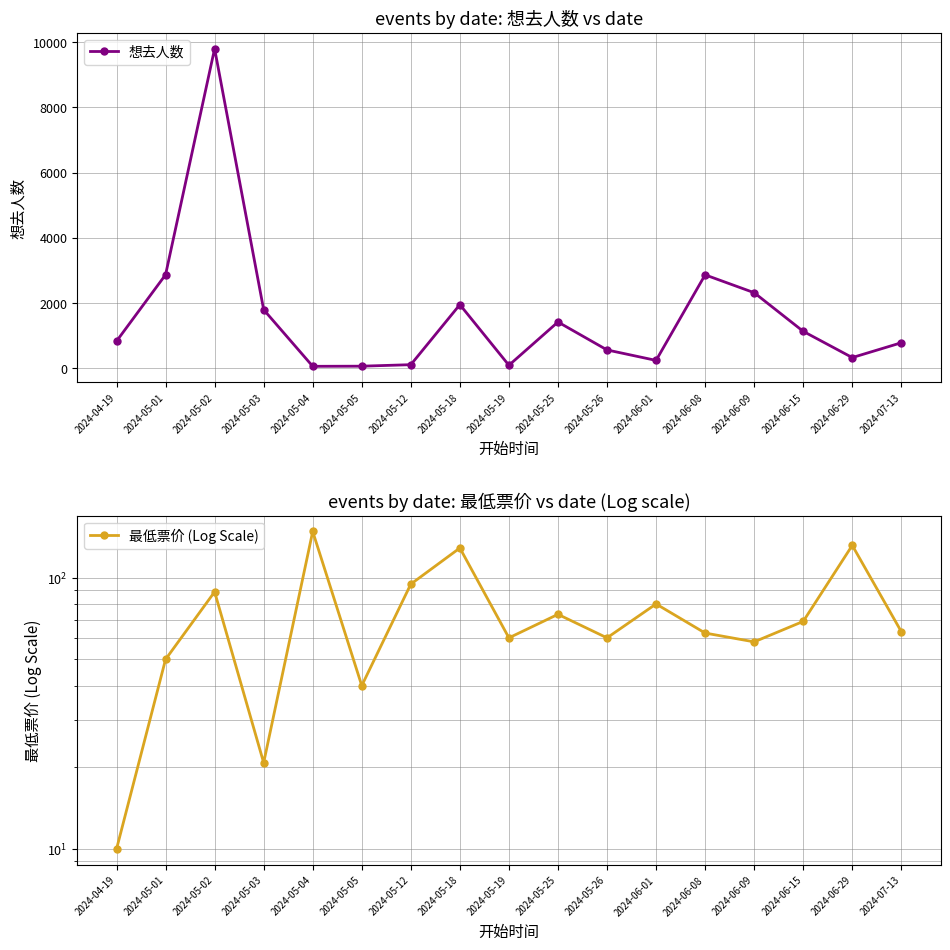

At which category does 最低票价 (Log Scale) reach its first local peak?

2024-05-02